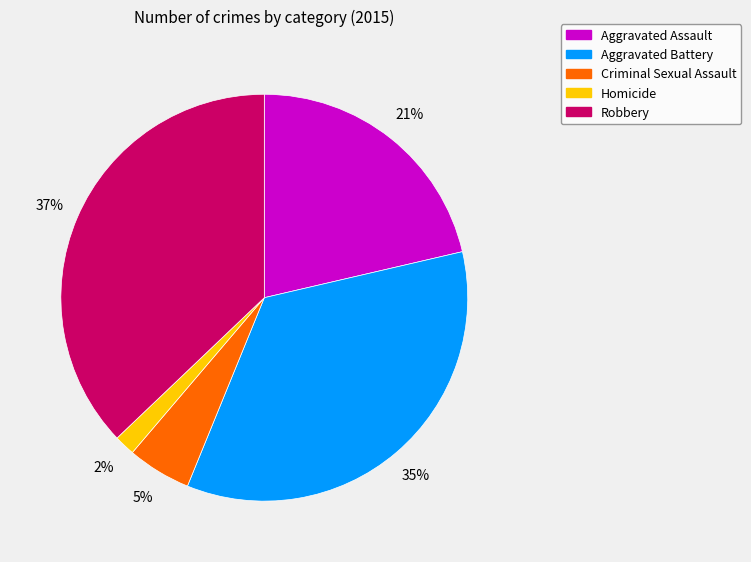

Is Robbery the majority of the pie?

No